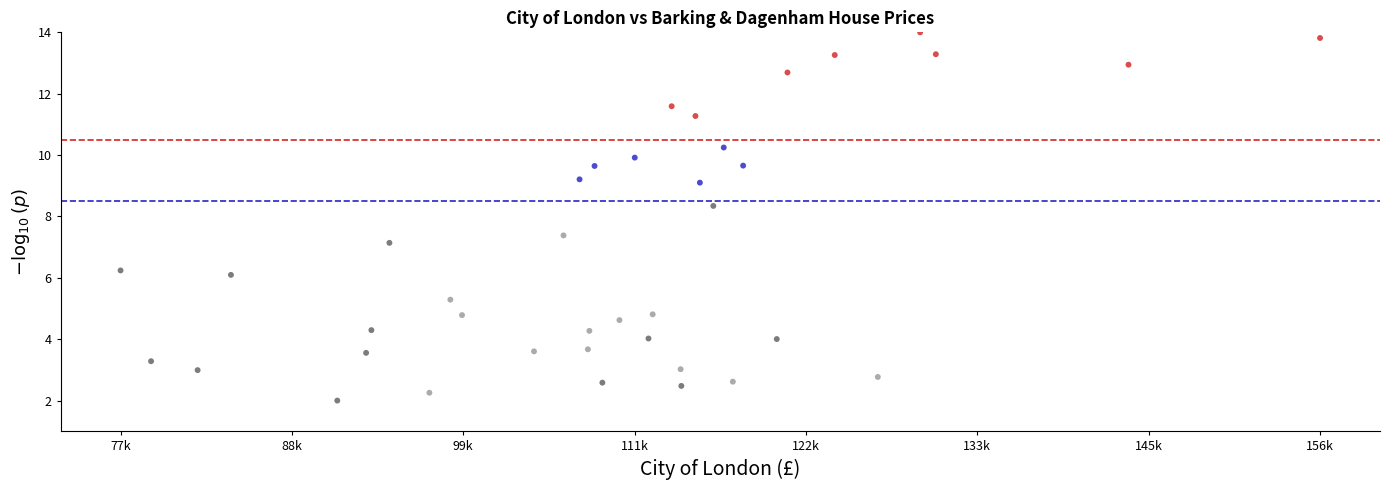

What is the range of X values (max minus min)?

79407.0